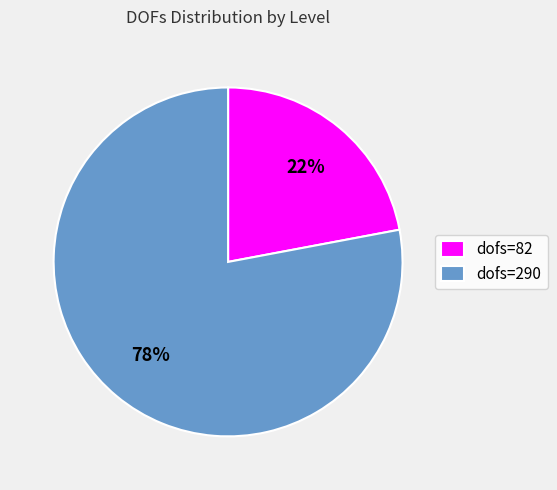

Is there a majority slice in this chart?

Yes